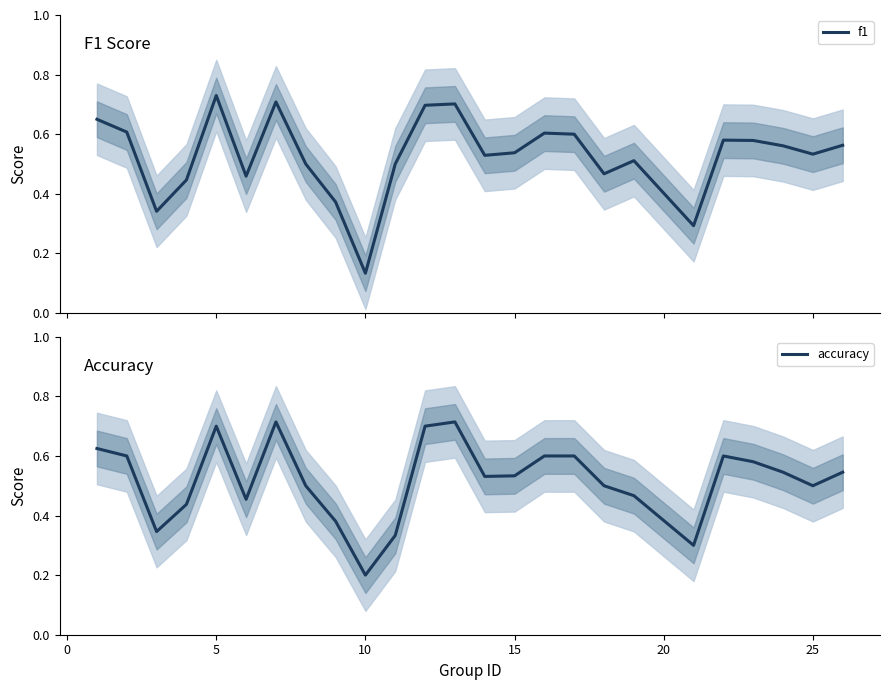

How many lines are shown in the chart?

2